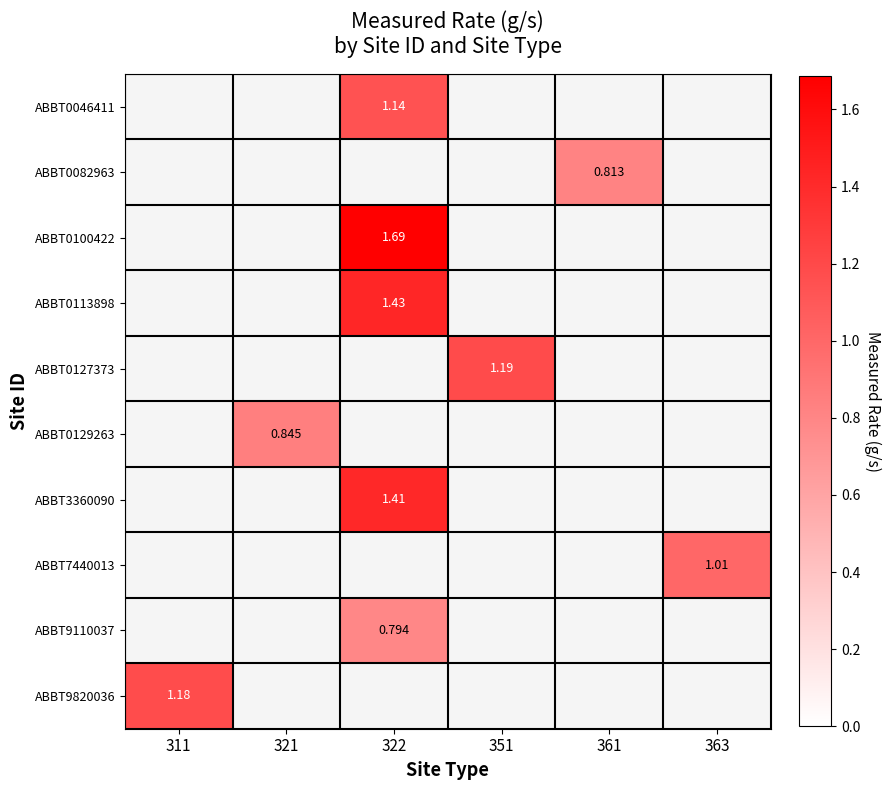

How many distinct data groups are displayed?

10